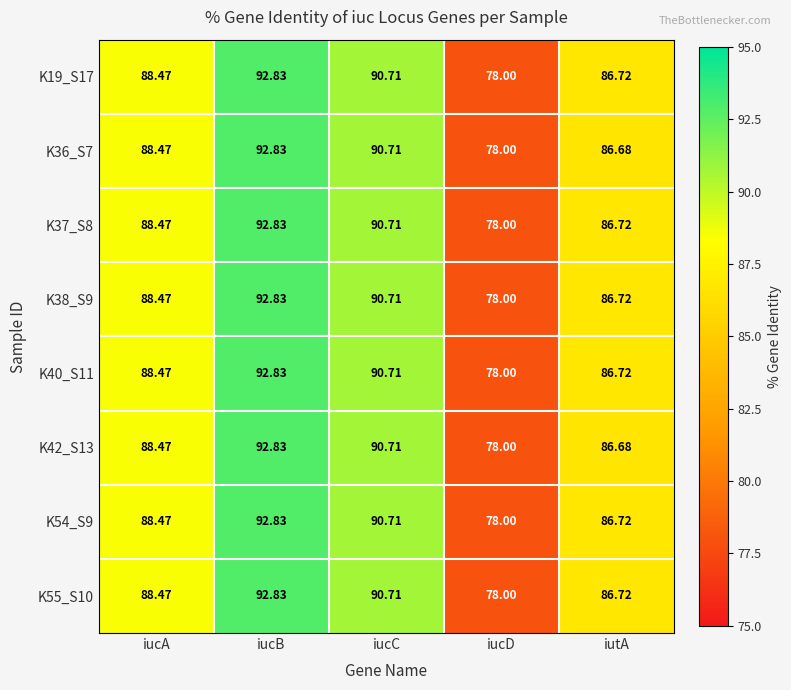

At how many categories does at least one series exceed 85?

4